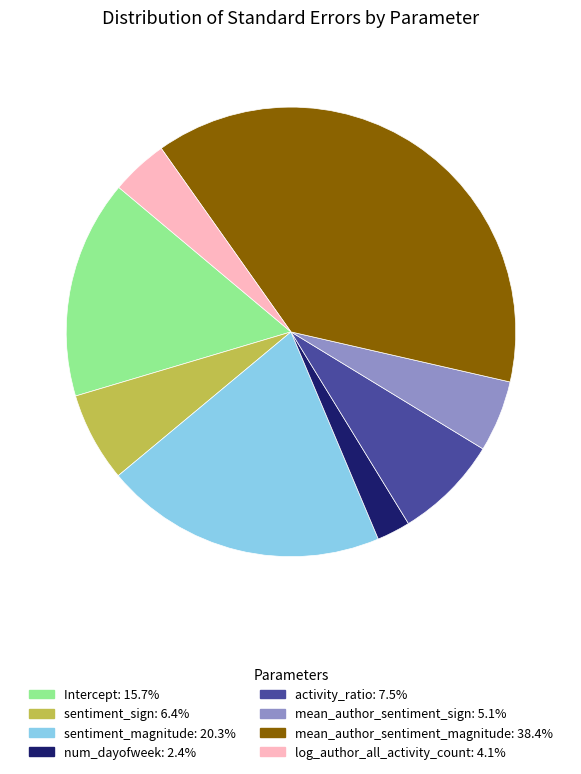

Is there any slice that represents more than half of the pie?

No